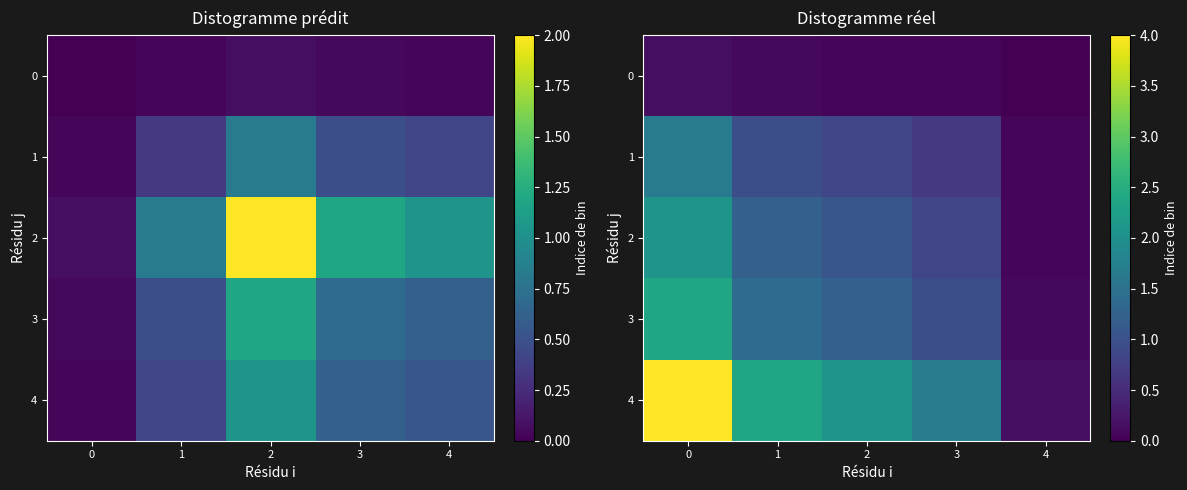

What is the sum of all 2 values?

5.3